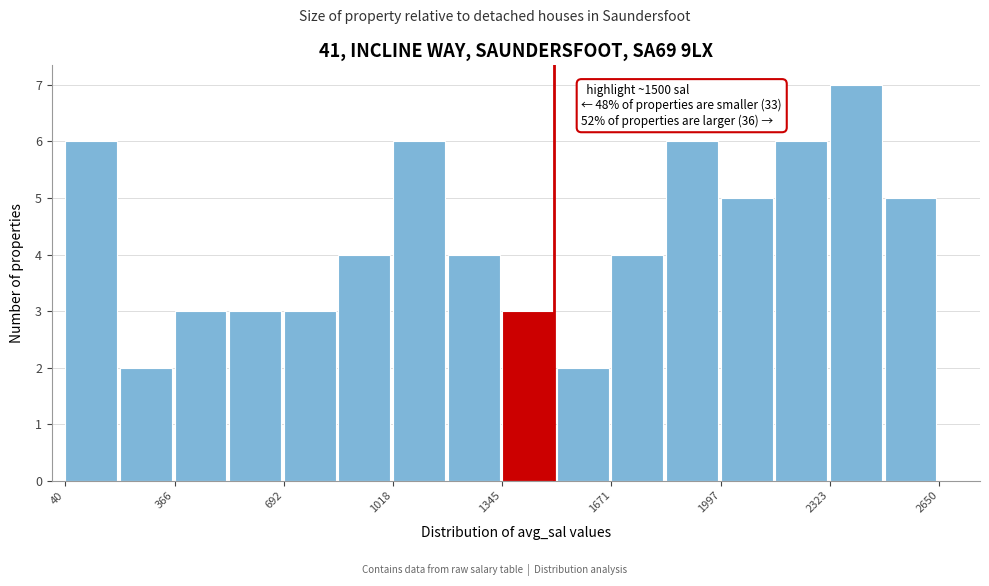

Around what value on the x-axis is the tallest bar? Give the approximate position of its centre, as read against the axis.

2400